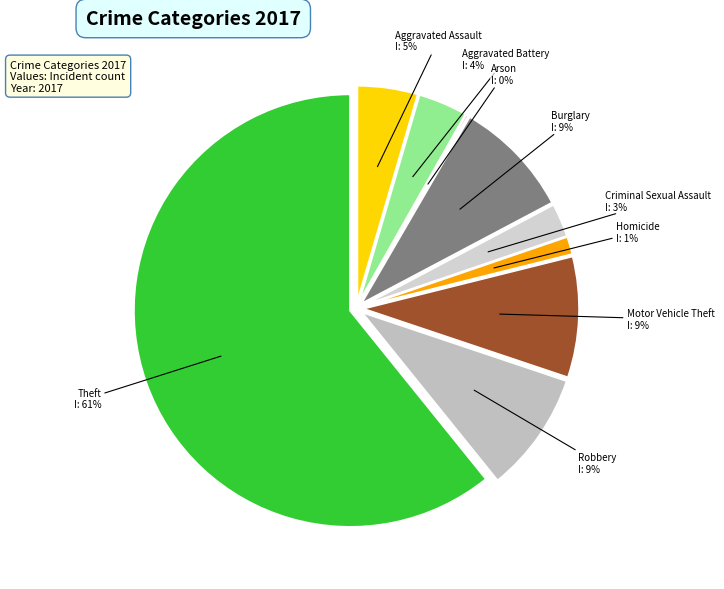

True or false: Aggravated Assault accounts for 5% of the total.

True